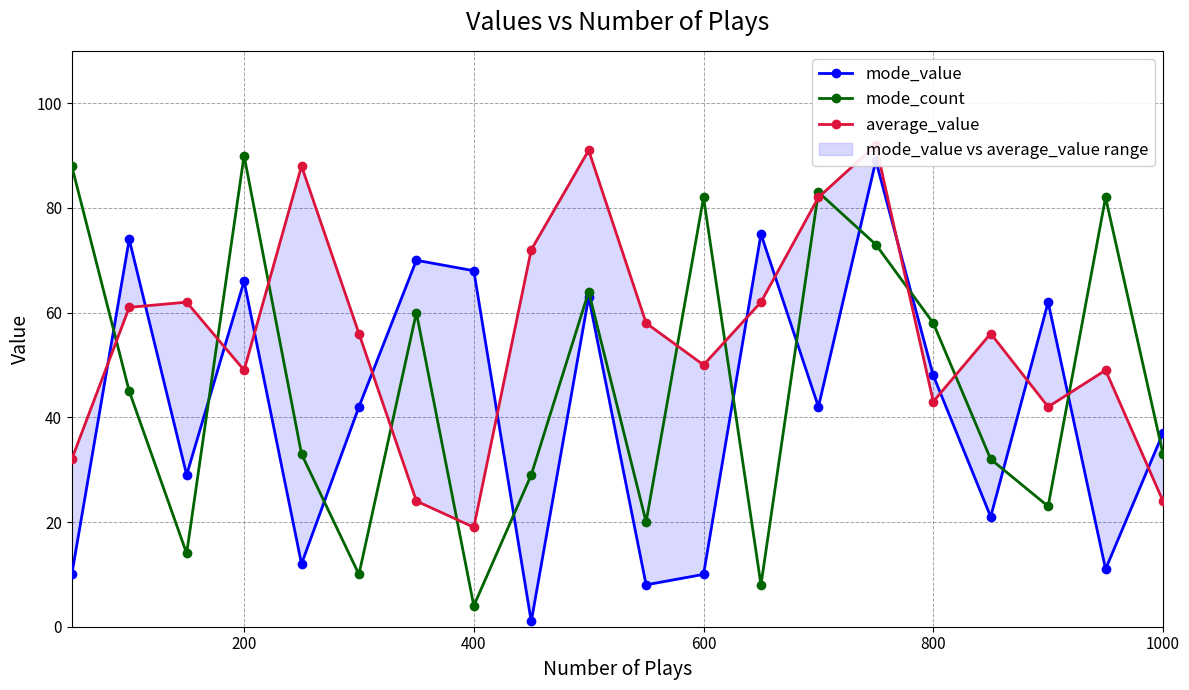

At which label does mode_count reach its minimum?

400